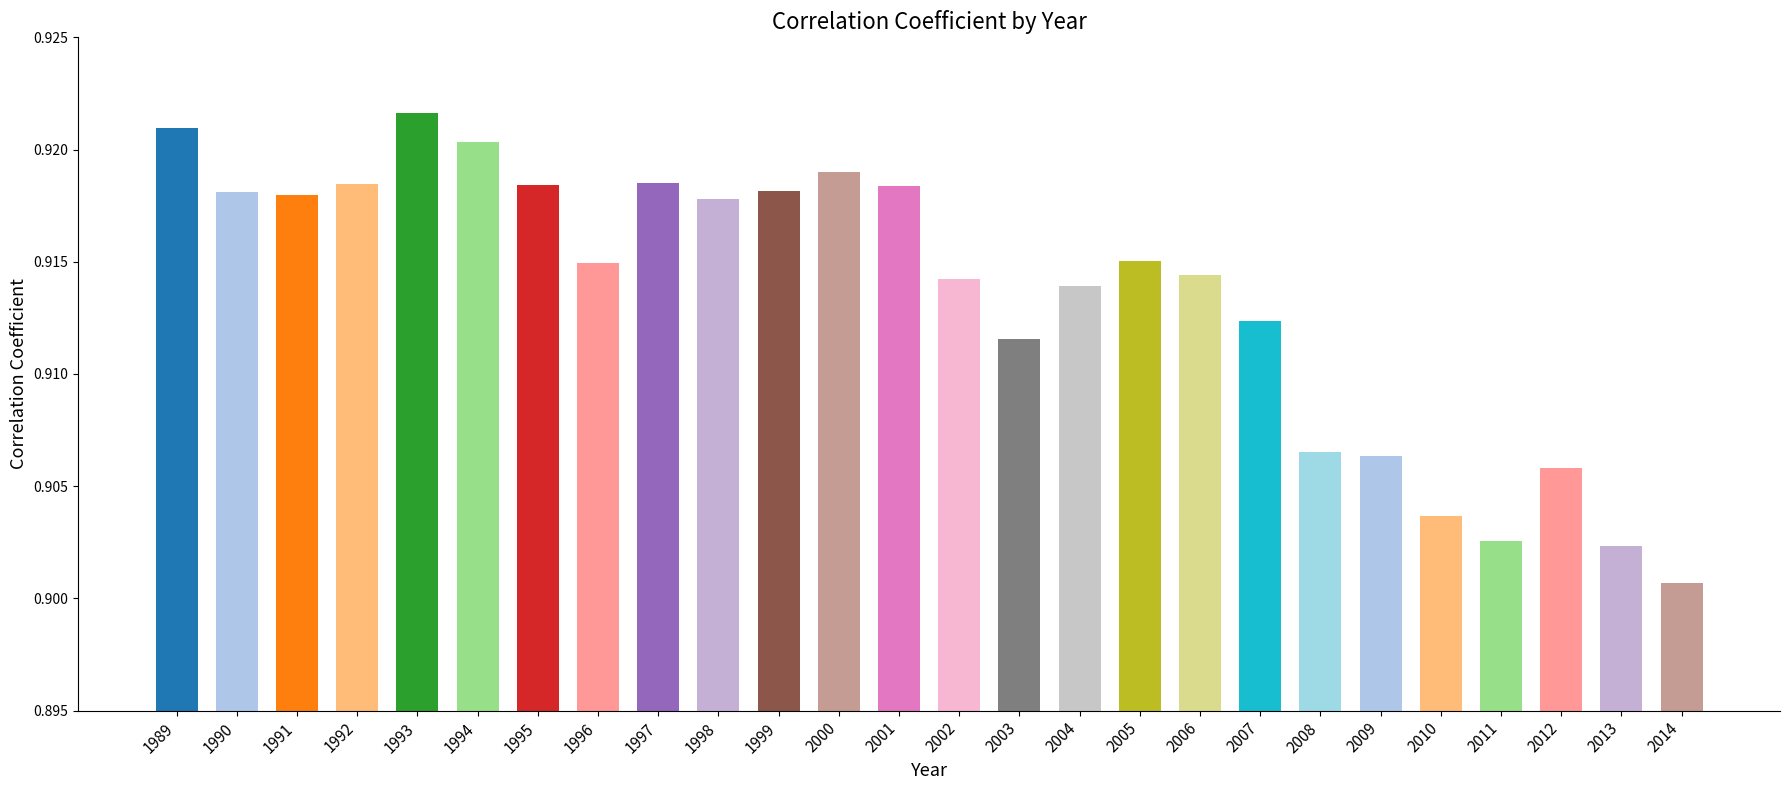

The chart shows a value of 0.5 at 1989. True or false?

False